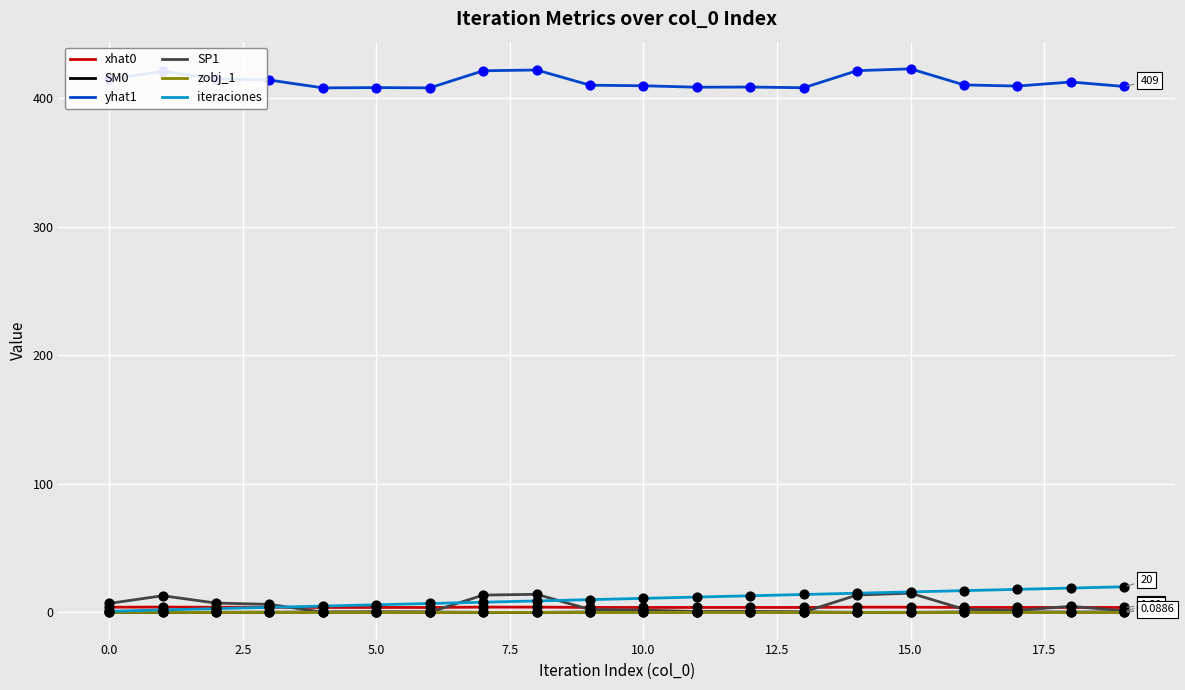

True or false: xhat0 and yhat1 cross at least once.

False